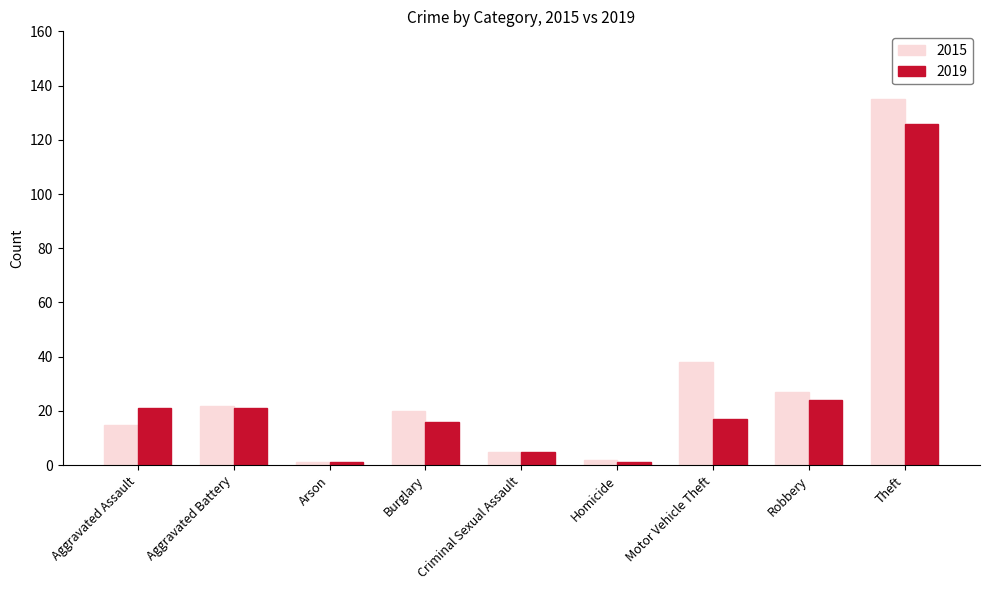

What is the label of the 8th bar from the right?

Aggravated Battery